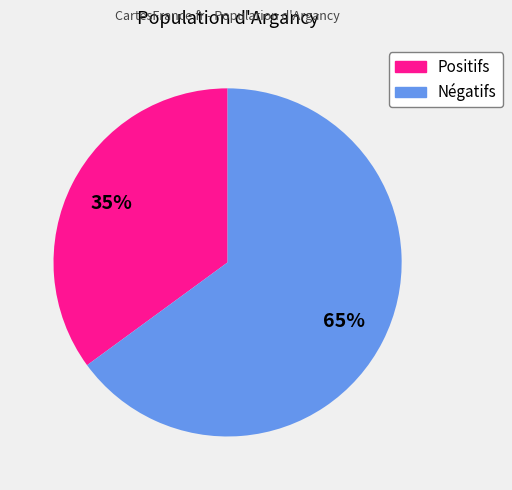

How many slices are in this pie chart?

2